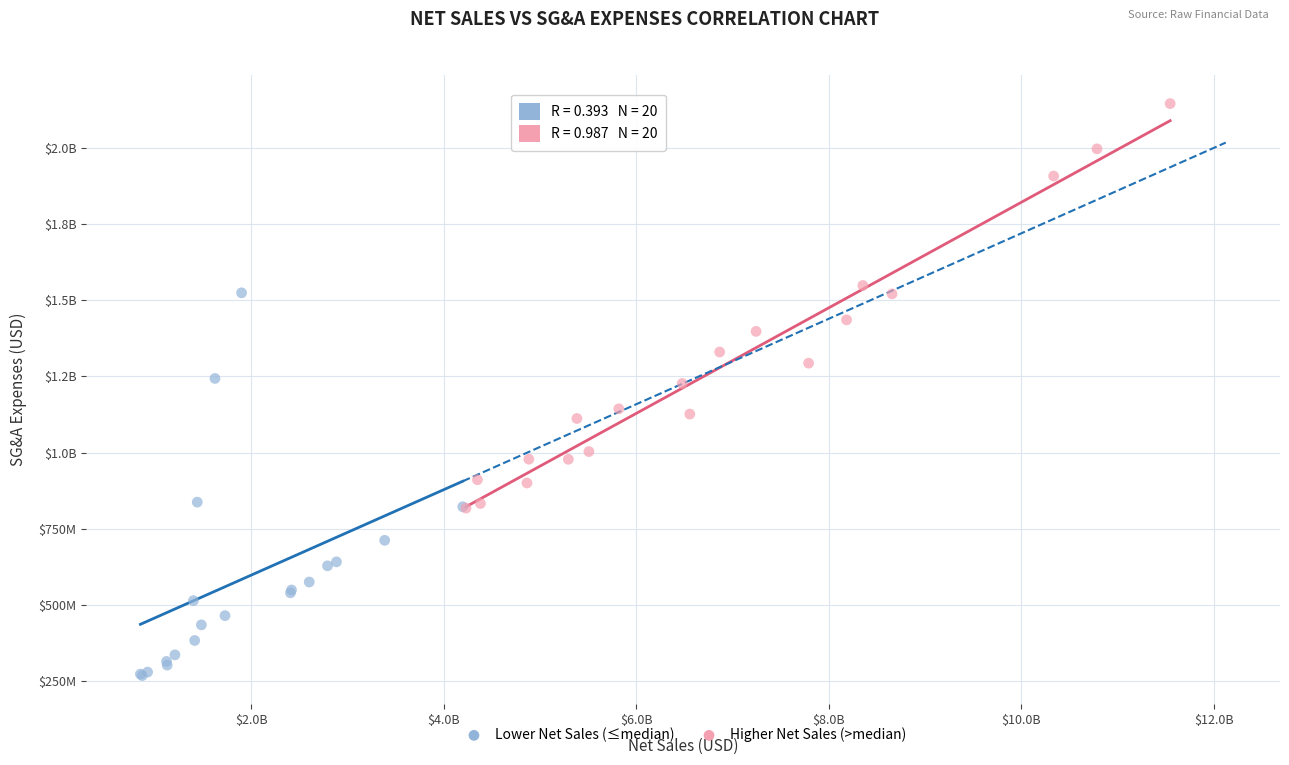

What are all the series names shown in the legend?

Lower Net Sales (≤median), Higher Net Sales (>median)